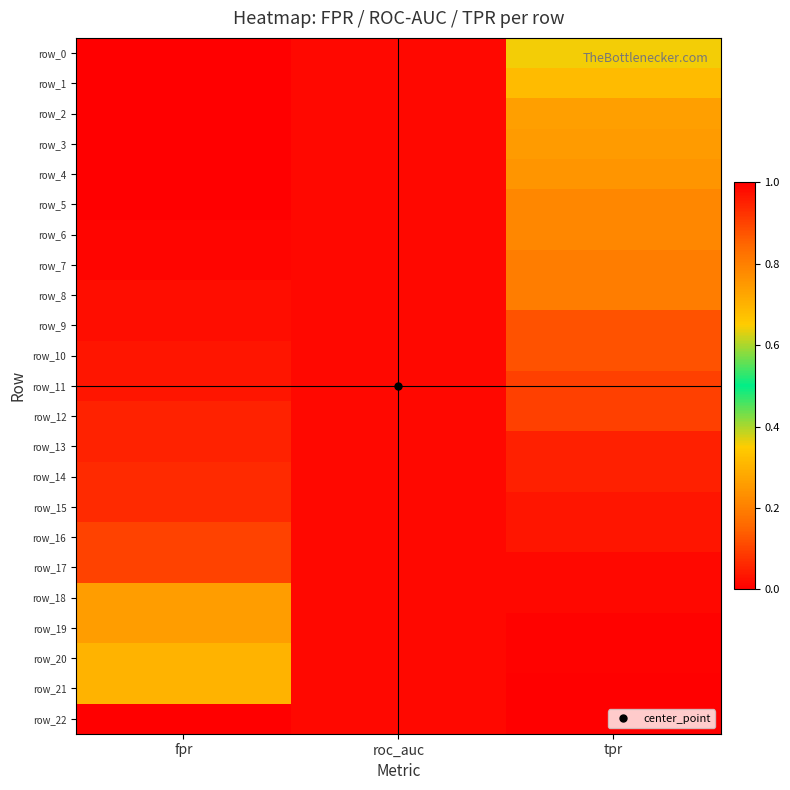

What is the lowest value of the row_13 series?

0.1